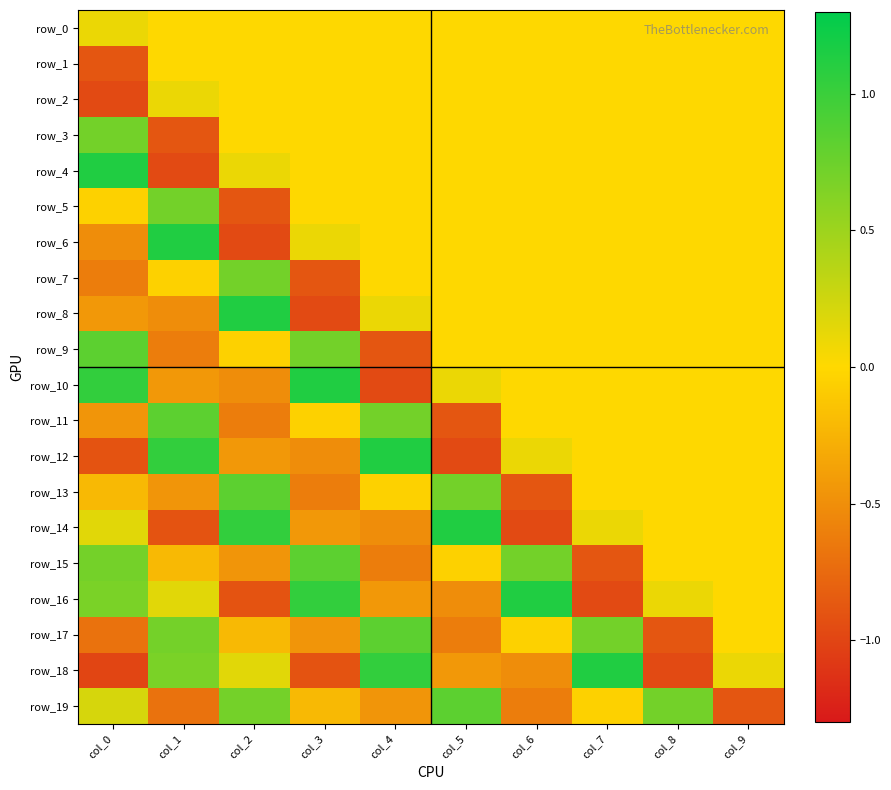

How many negative values does the row_1 series have?

1